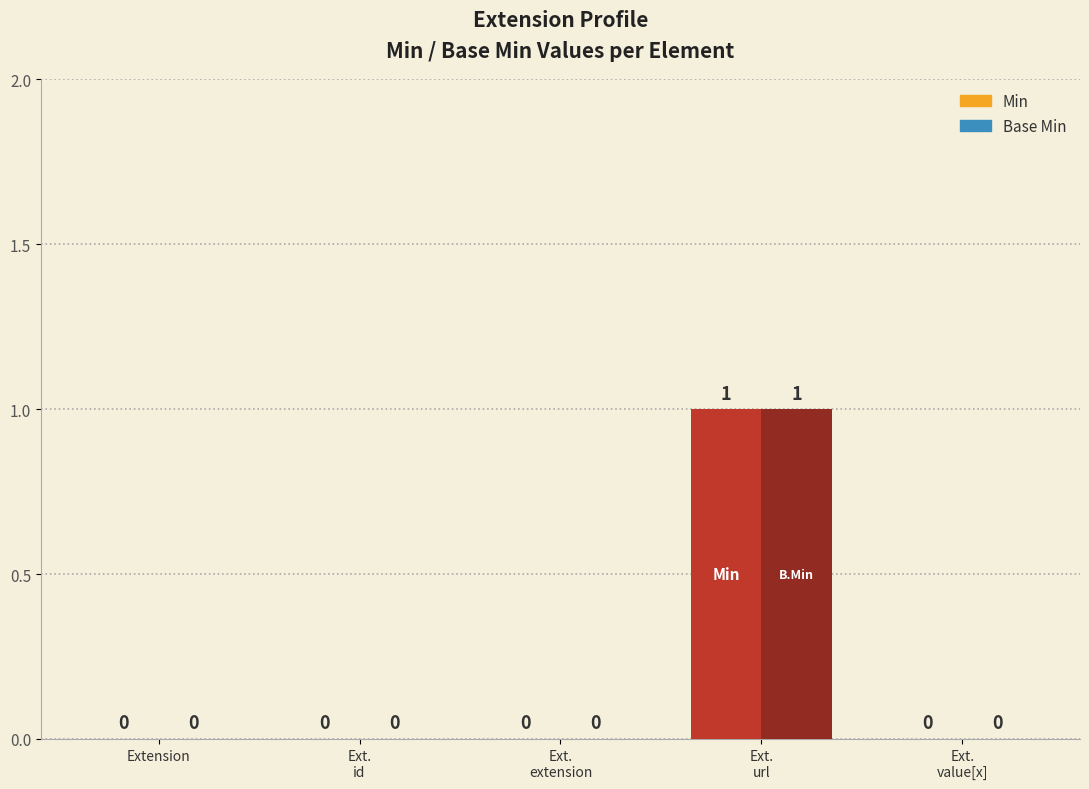

How many Min values are between 0 and 1?

5